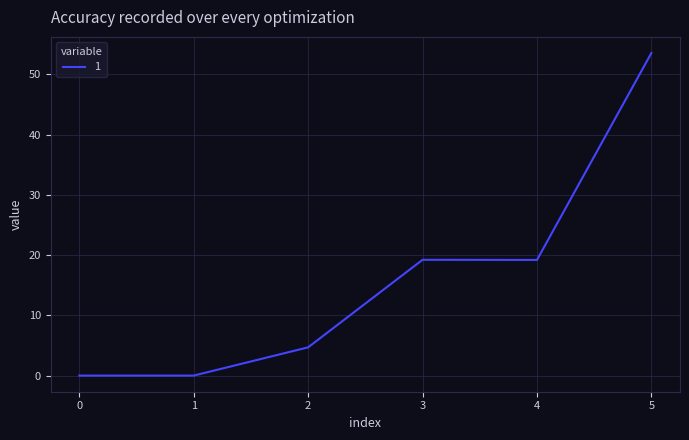

Is it true that the value at 5 is 53.5?

True